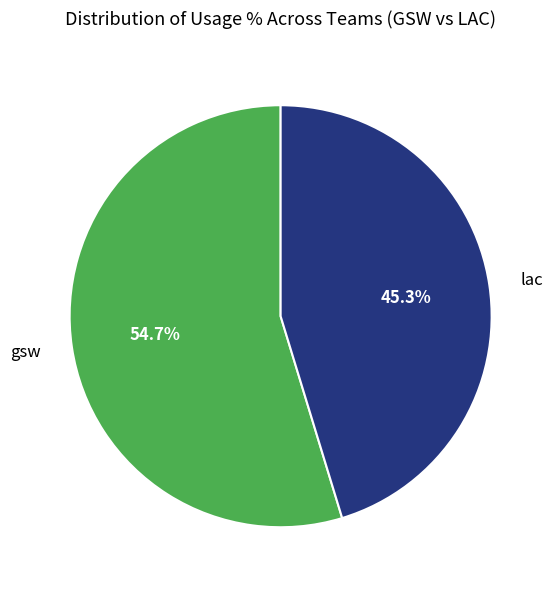

How many slices are in this pie chart?

2